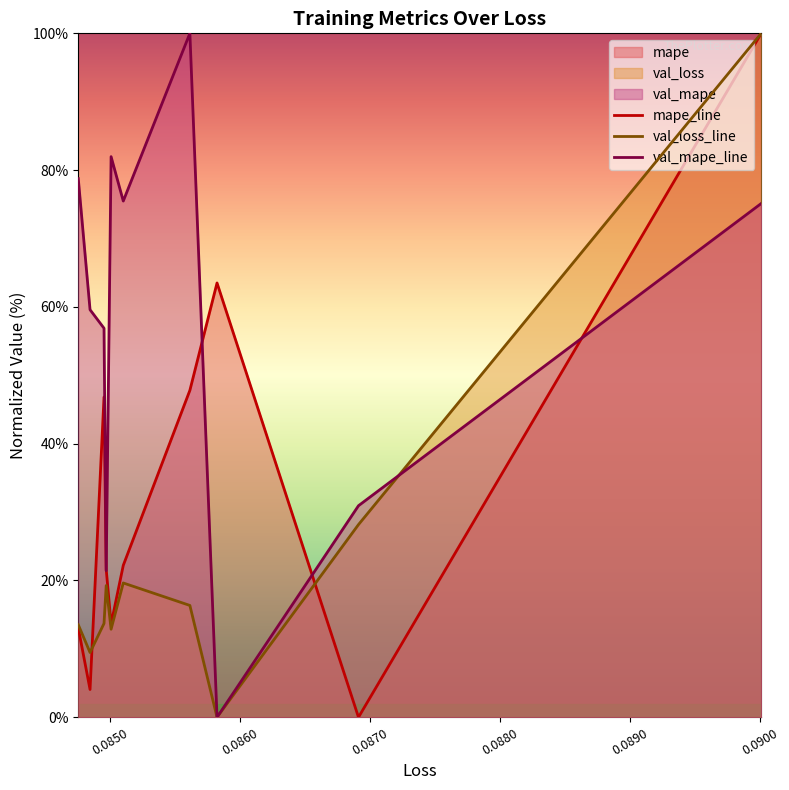

How many data points in val_loss_line are less than 16?

5